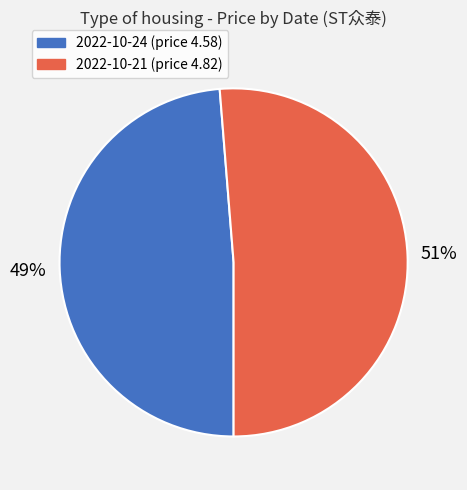

Is there a majority slice in this chart?

Yes